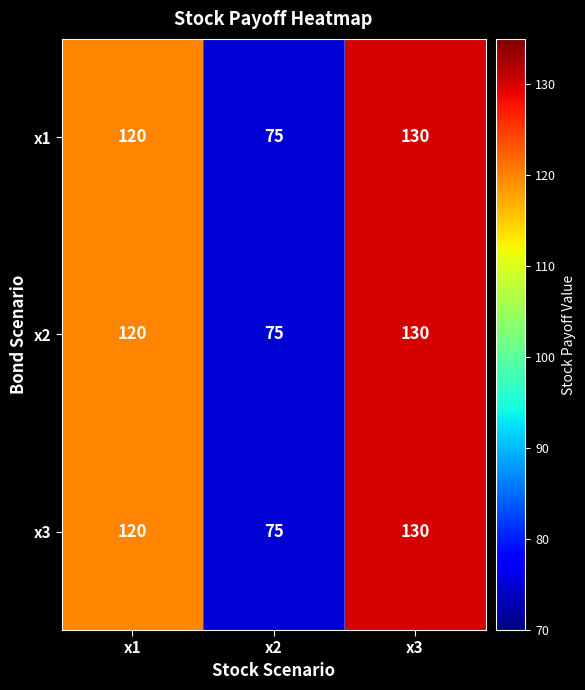

At which label is x3 closest to 102?

x1